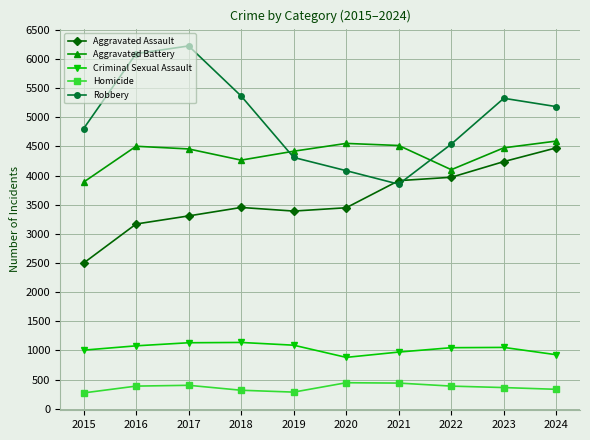

What is the minimum value shown in the chart?

270